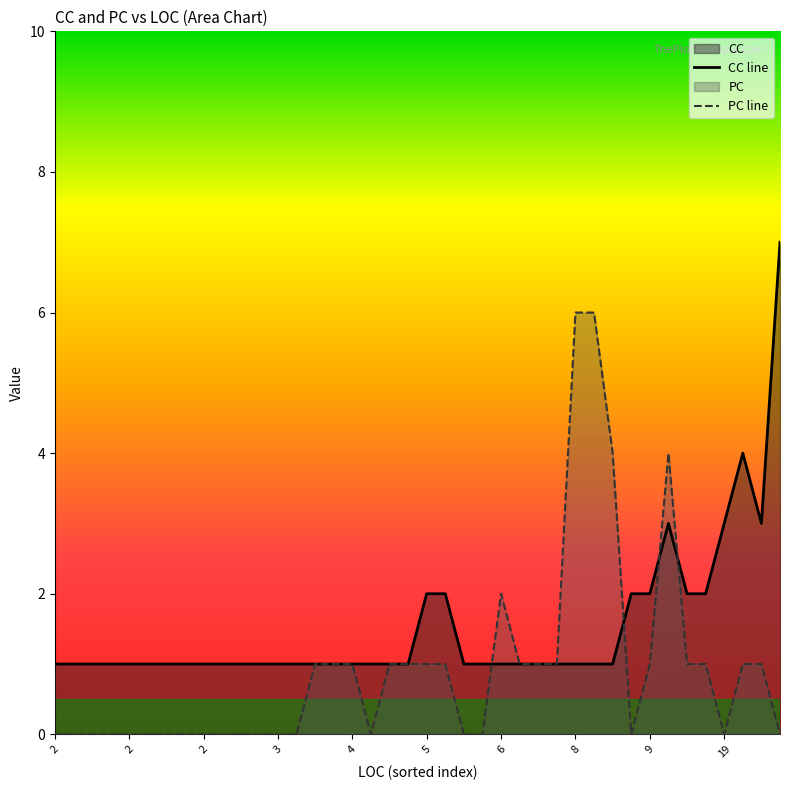

What is the maximum value shown in the chart?

7